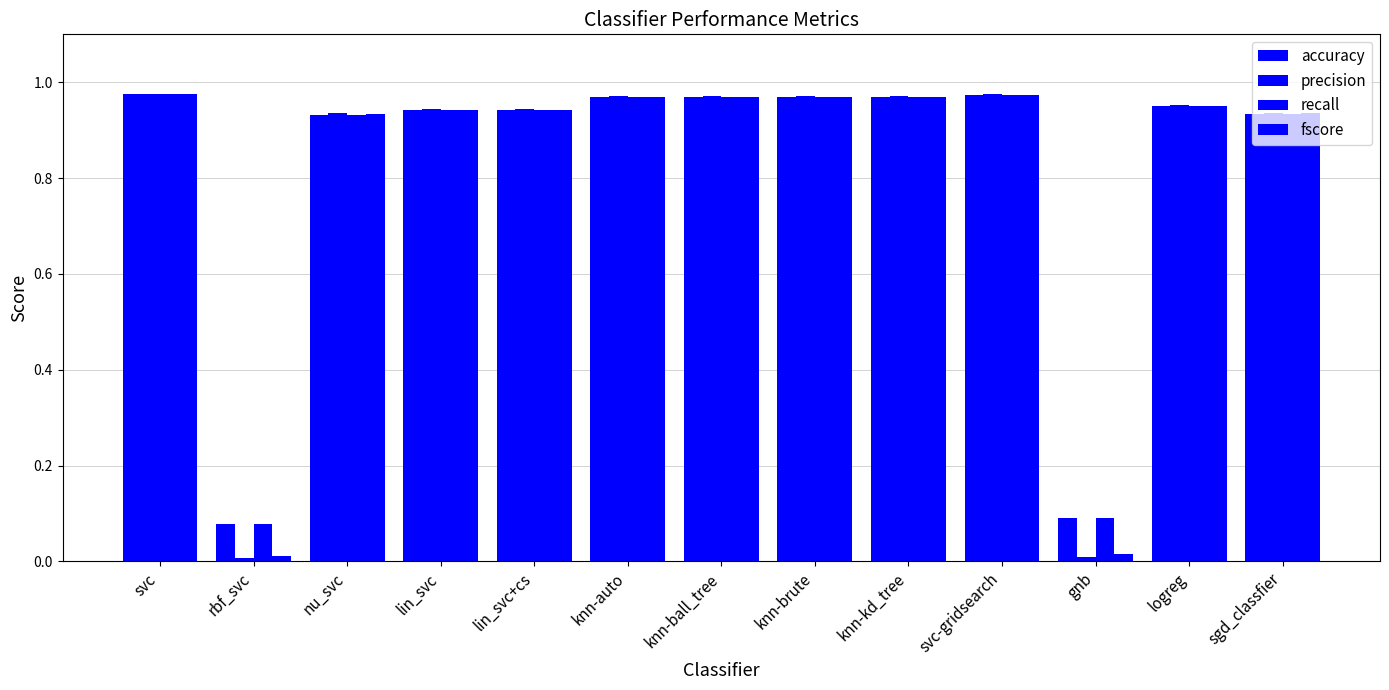

Rank the series by their maximum value, from highest to lowest.

precision, fscore, accuracy, recall